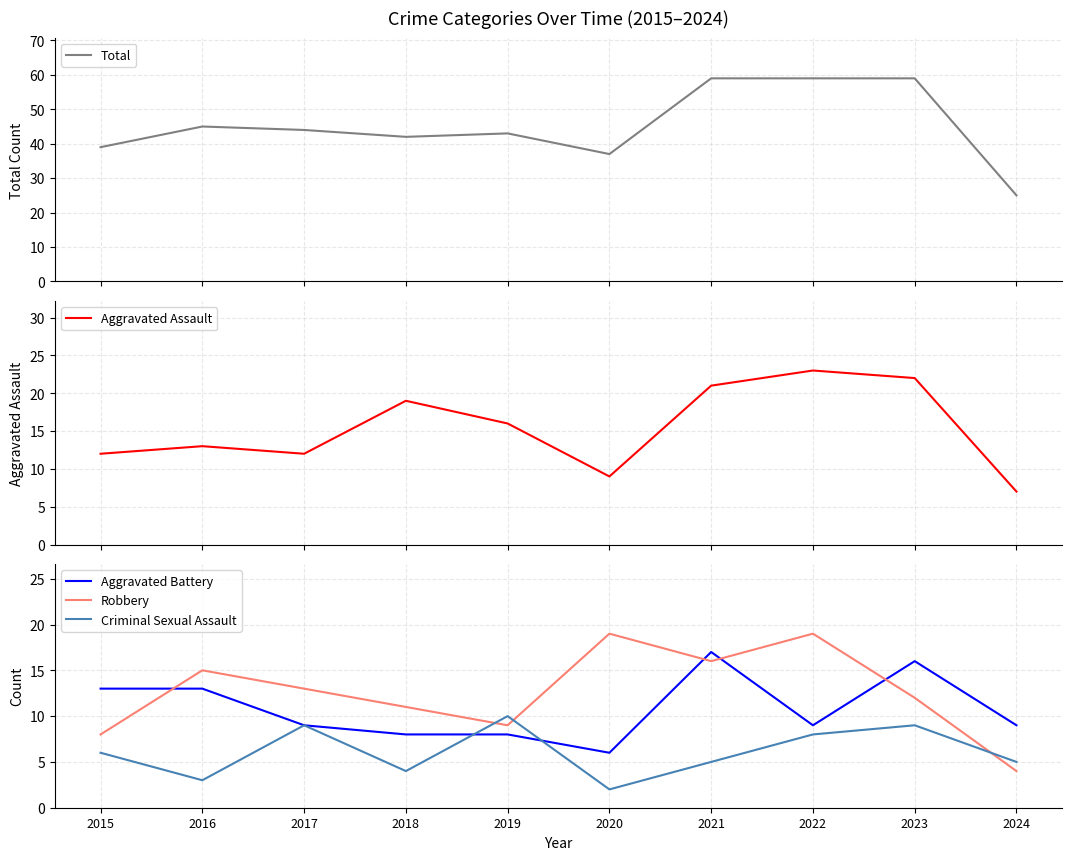

How many intersections are there between Criminal Sexual Assault and Robbery?

3